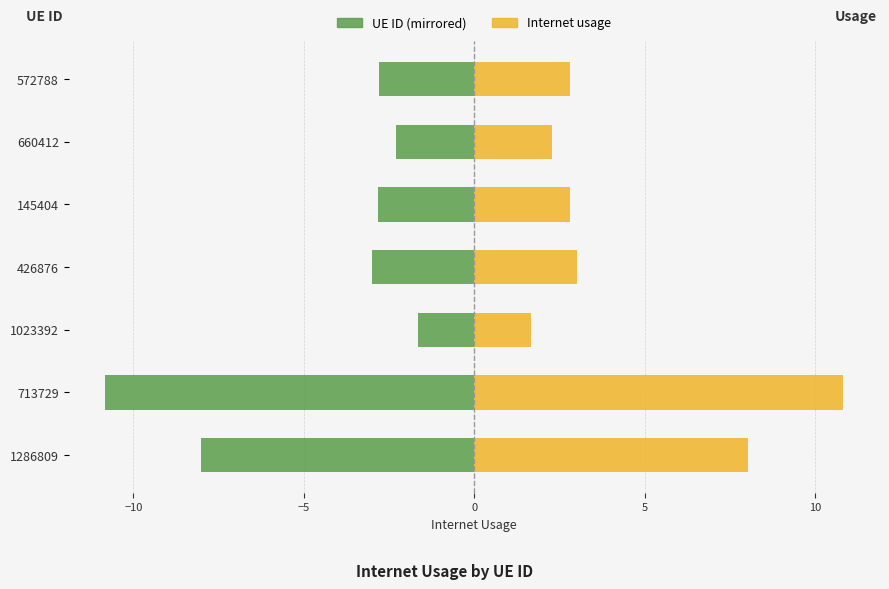

What is the value of the Internet usage bar at the 6th from the left?

2.3